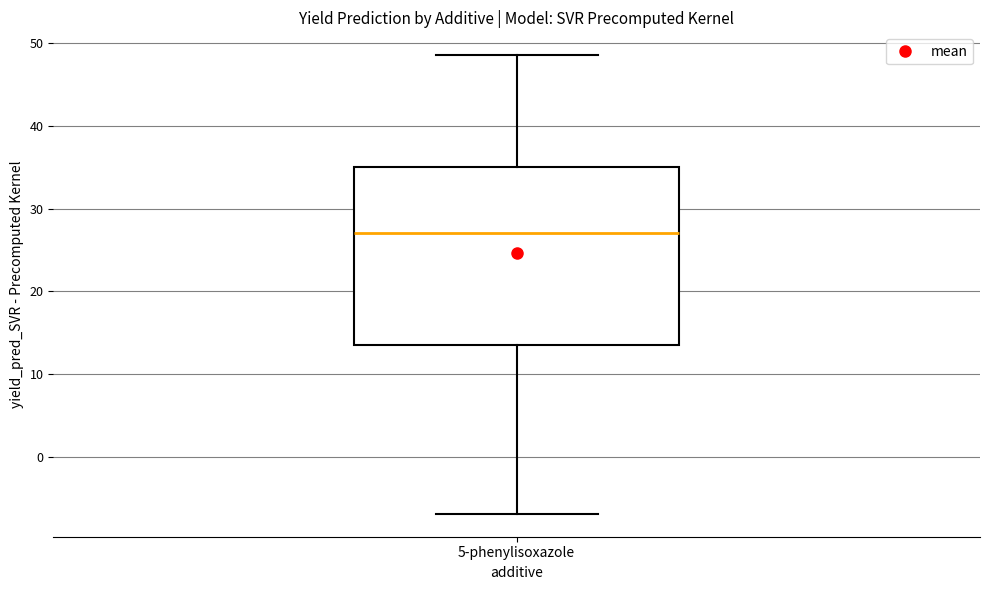

Read this box plot against the y-axis: the position of the median line, the range covered by the box, and the ends of both whiskers. The values are not printed on the chart, so give them approximately, as read against the axis.

median 27, box 14 to 35, whiskers -7 to 49